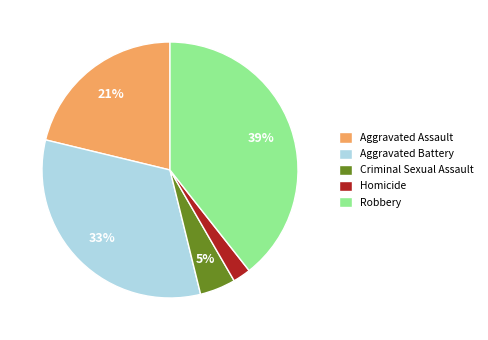

True or false: Aggravated Battery accounts for 21% of the total.

False